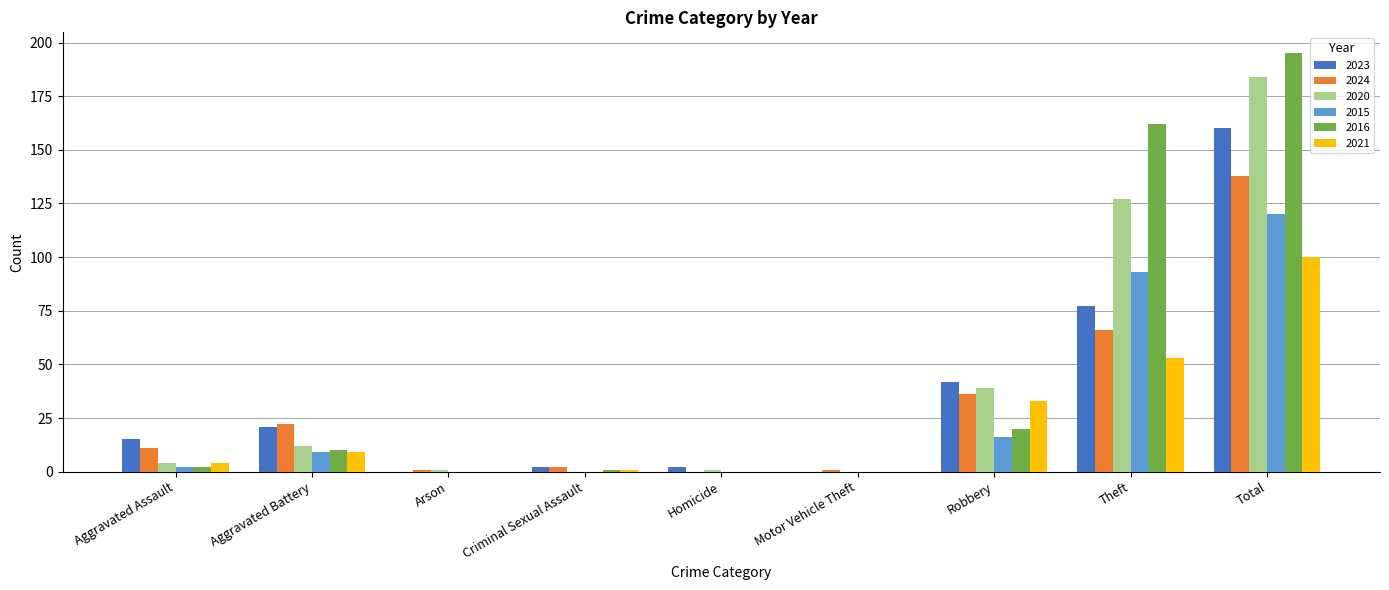

What is the total value across all series at Aggravated Assault?

38